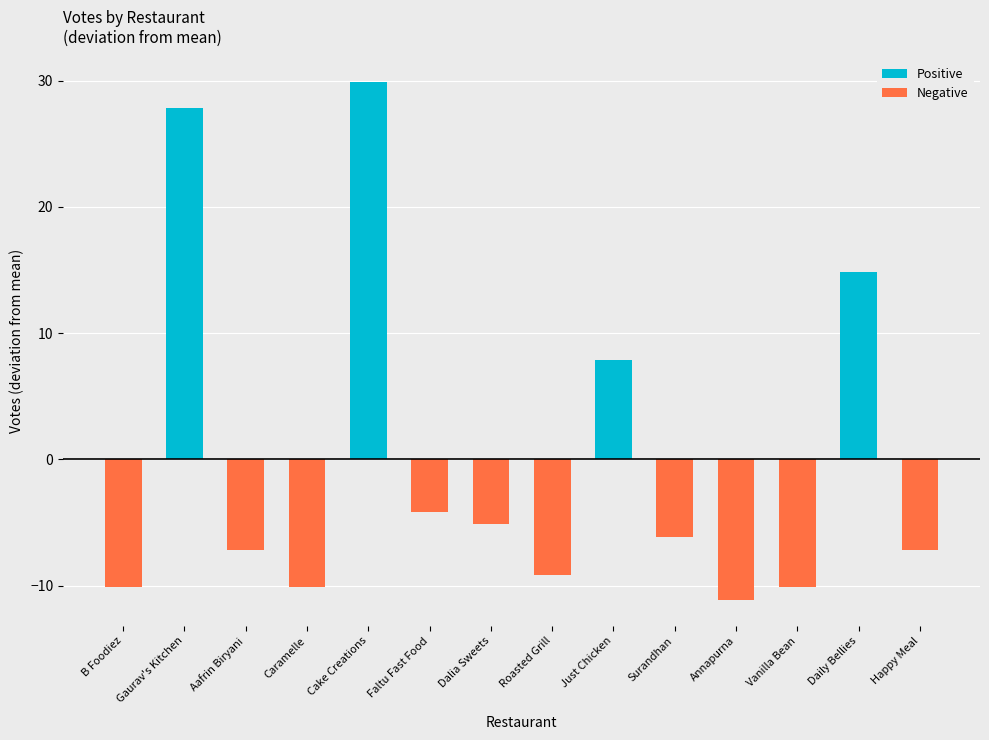

Which series has the largest range (max minus min)?

Positive